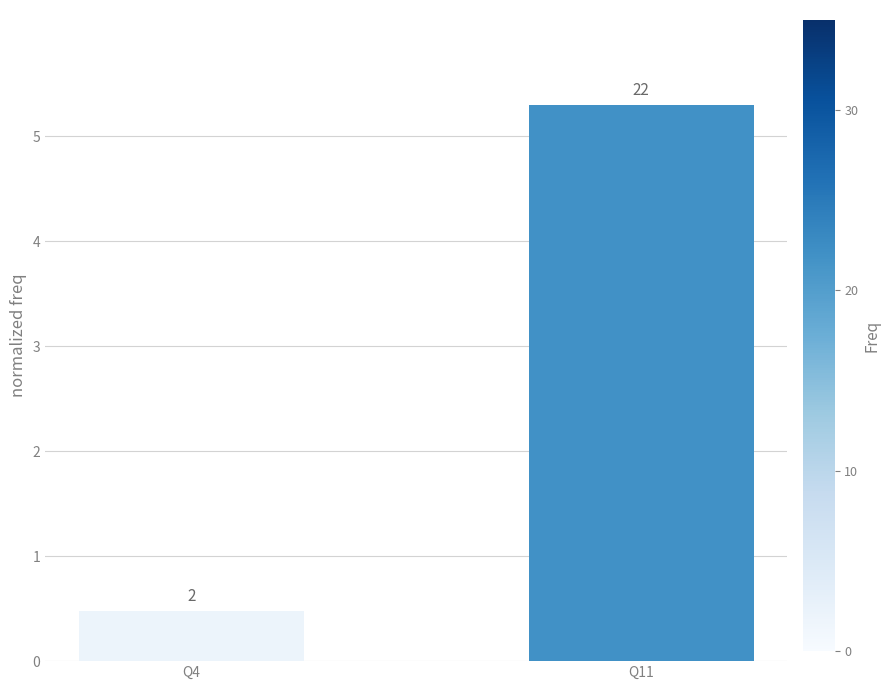

How many bars are there in total?

2